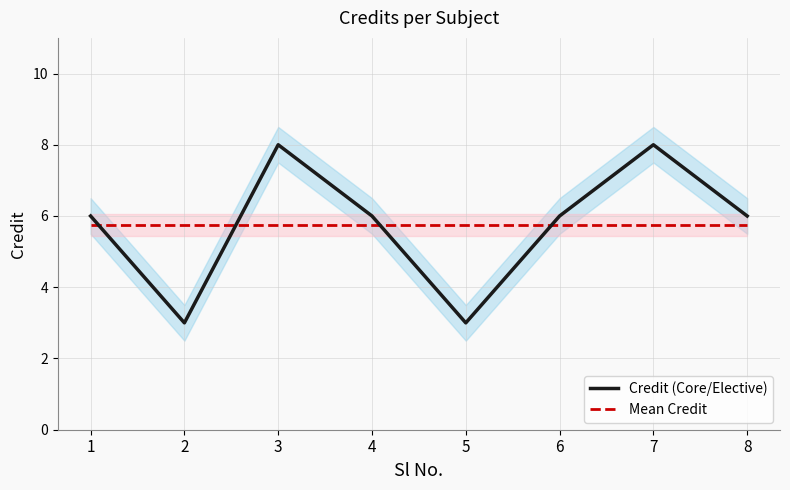

Read the Mean Credit value at 2.

5.8